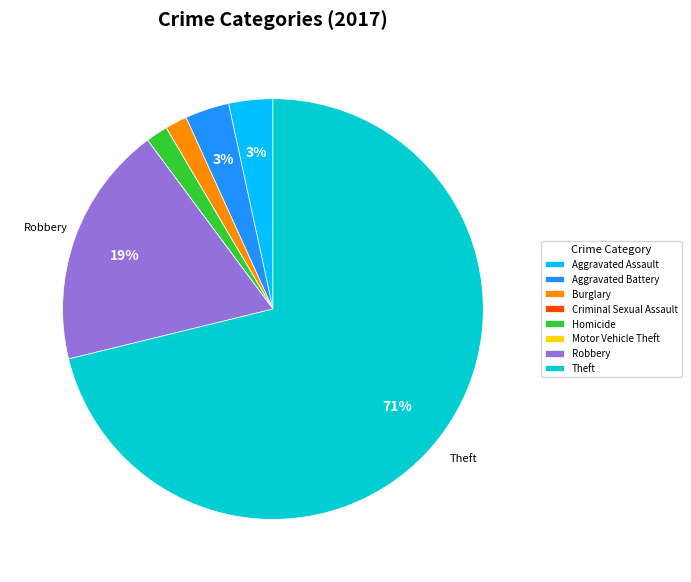

To the nearest percent, what portion does Aggravated Battery represent?

3%